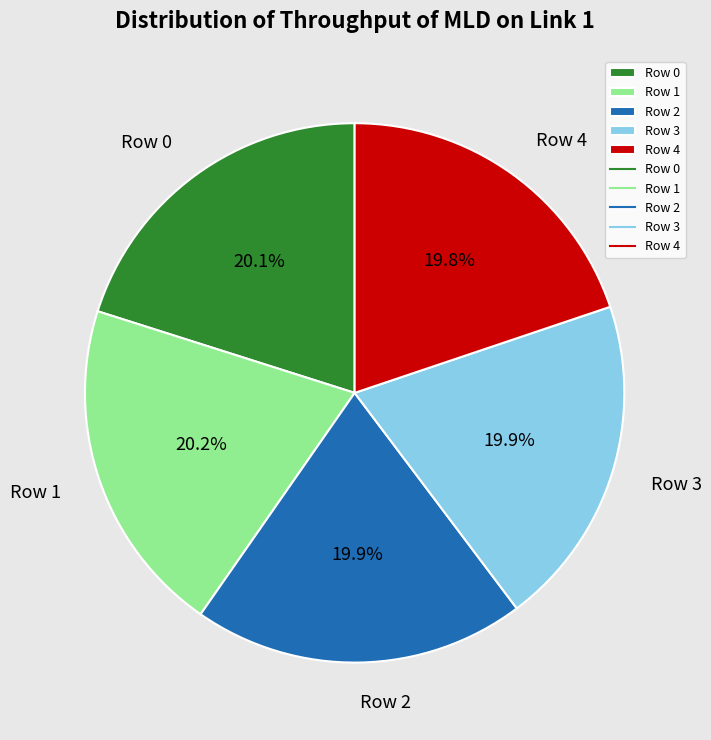

What percentage is NOT represented by Row 3?

80.1%